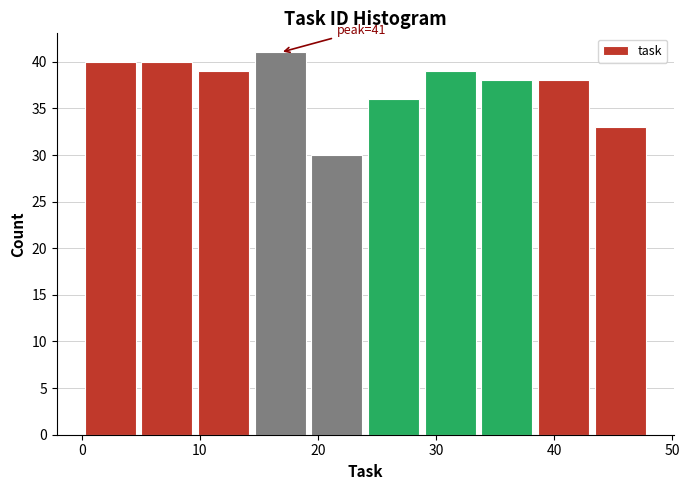

Which range on the x-axis has the tallest bar?

14.4 to 19.2